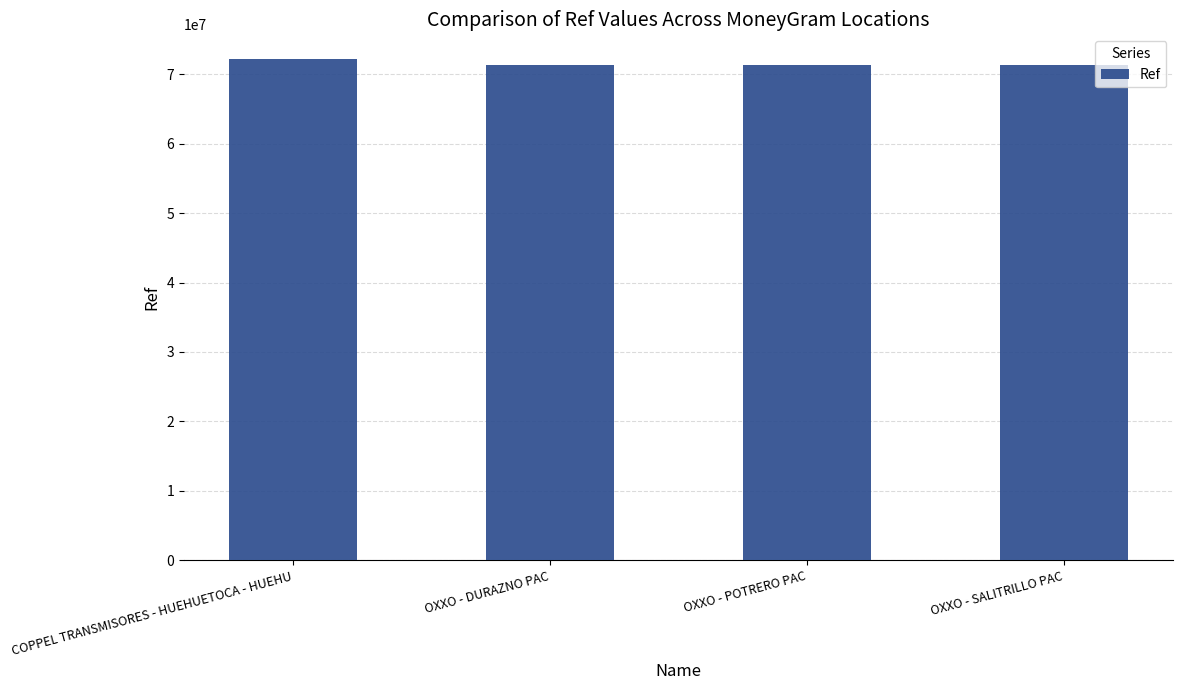

What is the sum of all values?

286329610